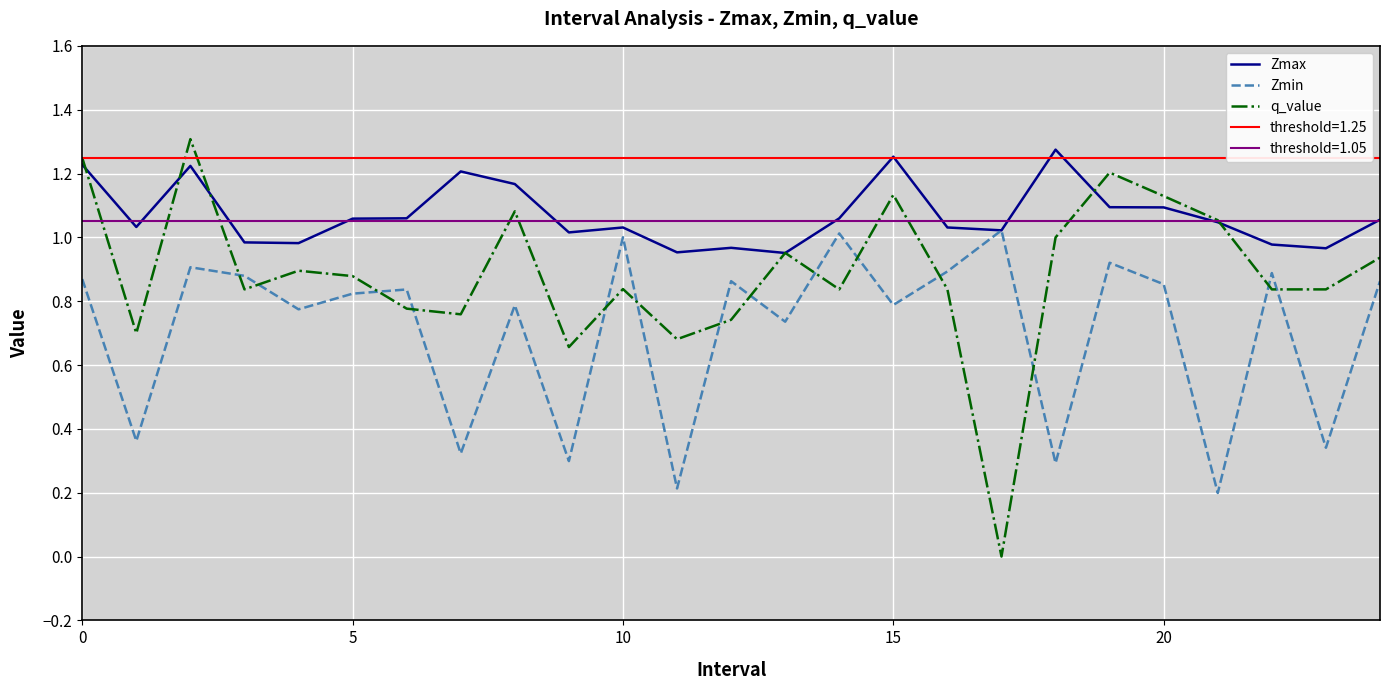

What is the difference between the maximum and second lowest values in the q_value series?

0.7